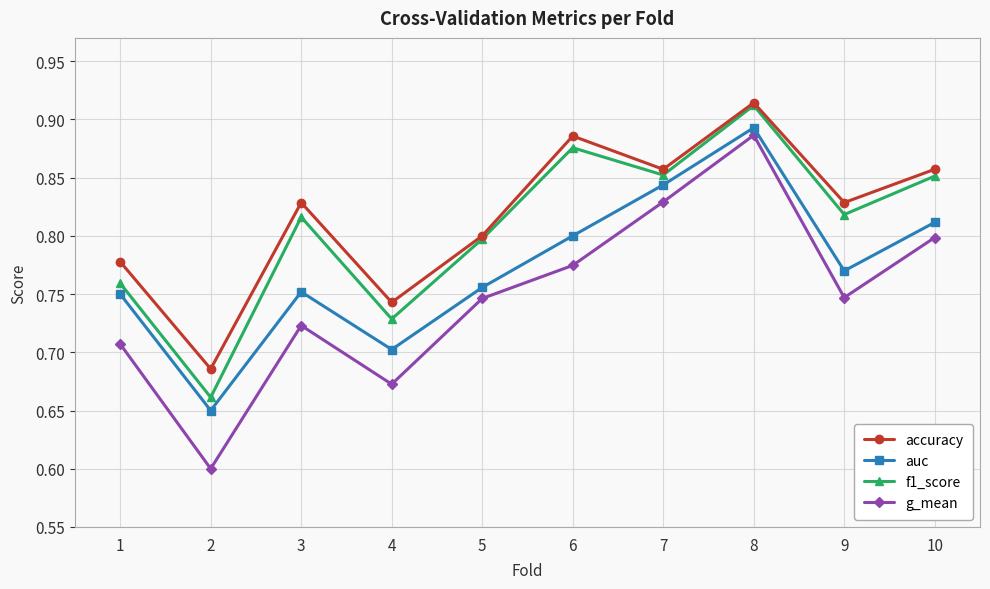

At which category does the chart reach its peak across all series?

8